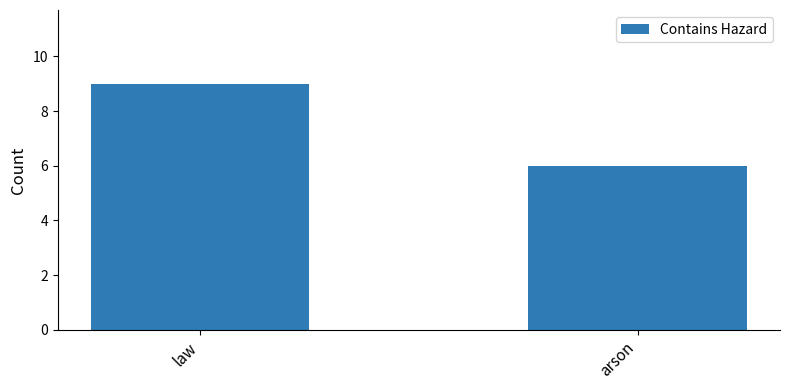

What is the average value?

8